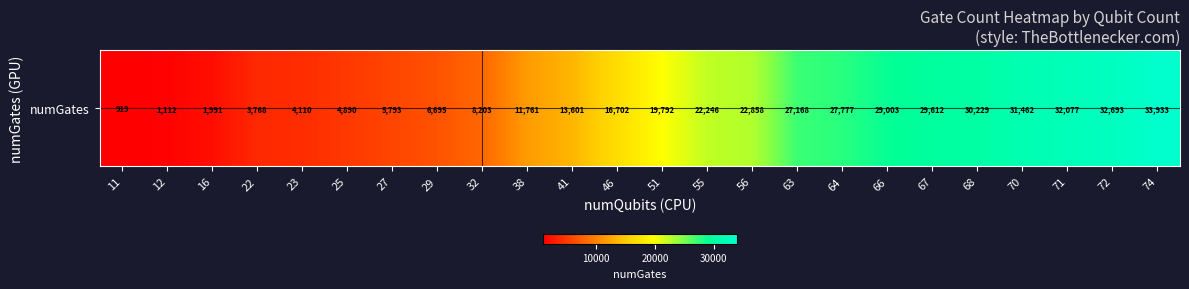

List the labels in order of value, largest first.

74, 72, 71, 70, 68, 67, 66, 64, 63, 56, 55, 51, 46, 41, 38, 32, 29, 27, 25, 23, 22, 16, 12, 11